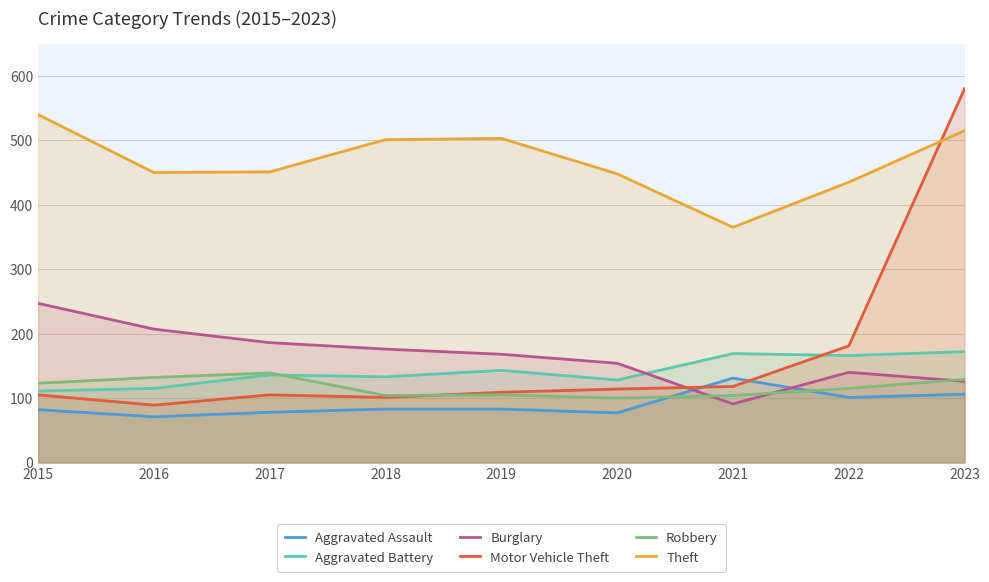

What is the total value across all series at 2021?

978